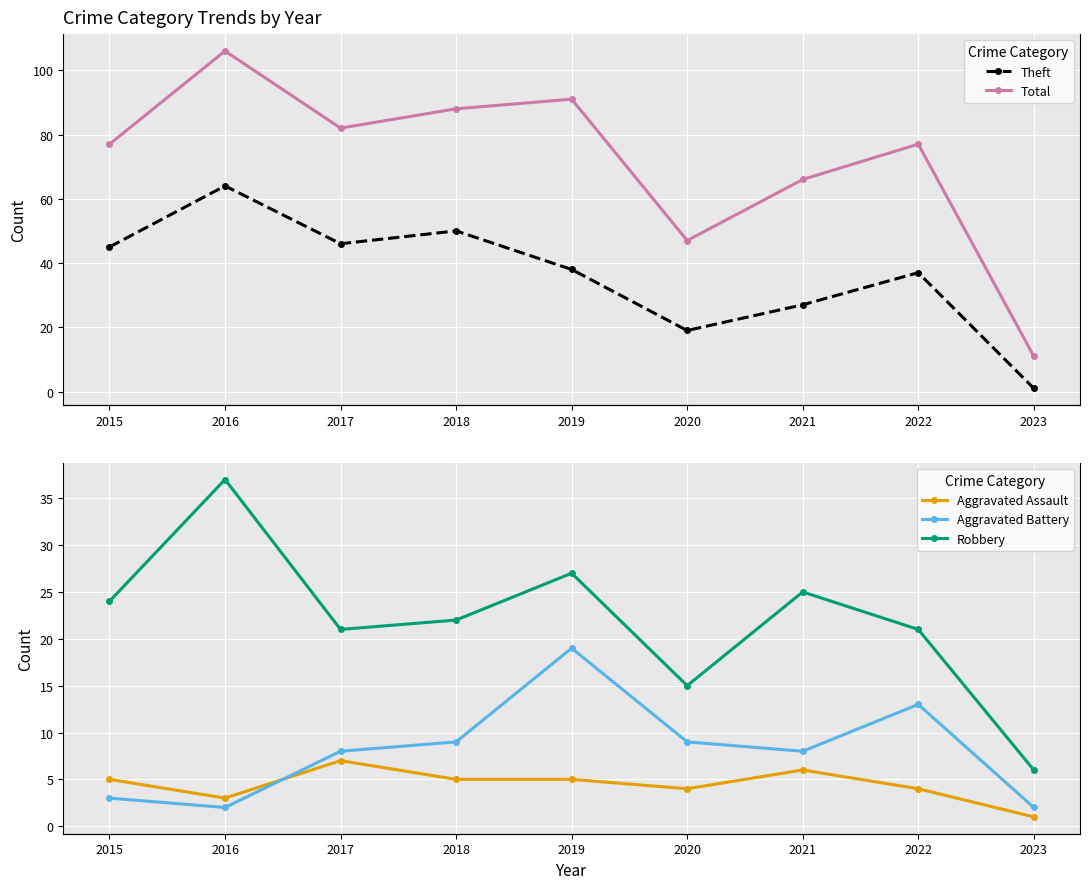

The Total series shows 77 at 2022. True or false?

True